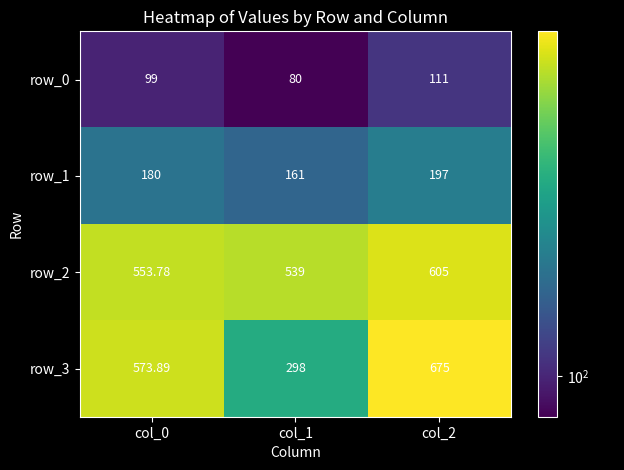

At col_2, list the series in order from largest to smallest.

row_3, row_2, row_1, row_0